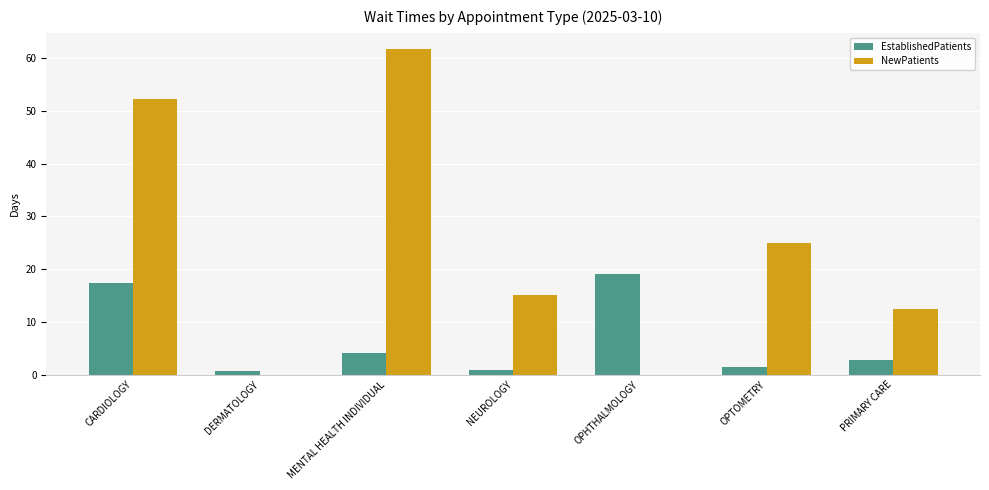

The value of NewPatients at MENTAL HEALTH INDIVIDUAL is 61.7. True or false?

True